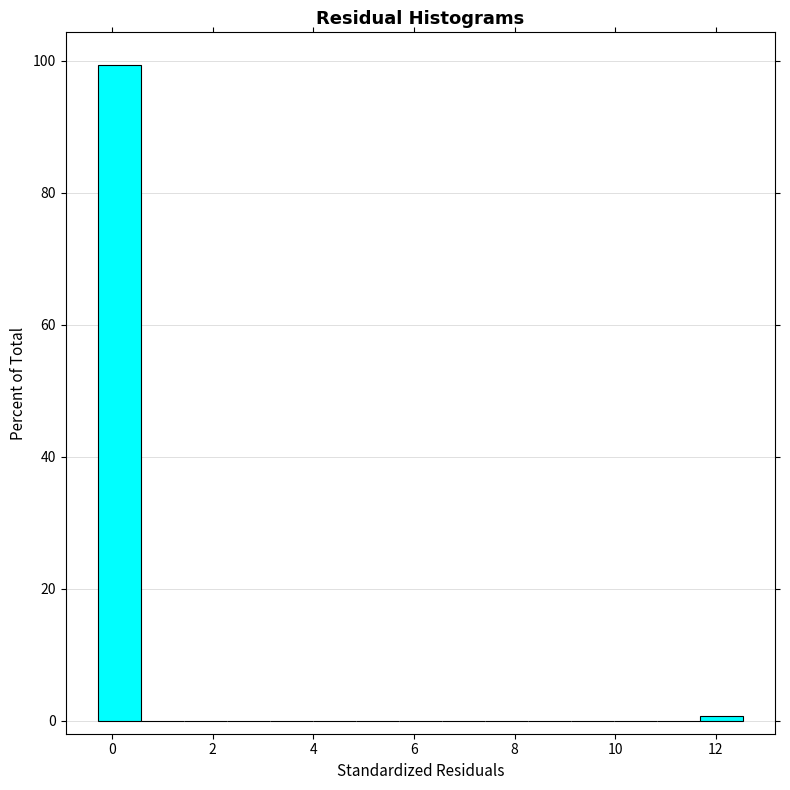

Reading left to right, transcribe this chart: for each bar, give the range it covers on the x-axis and its height. Neither the bar edges nor the heights are printed on the chart, so give them approximately, as read against the axes.

-0.2 to 0.6: 100
0.6 to 1.4: 0
1.4 to 2.2: 0
2.2 to 3.2: 0
3.2 to 4.0: 0
4.0 to 4.8: 0
4.8 to 5.8: 0
5.8 to 6.6: 0
6.6 to 7.4: 0
7.4 to 8.2: 0
8.2 to 9.2: 0
9.2 to 10.0: 0
10.0 to 10.8: 0
10.8 to 11.6: 0
11.6 to 12.6: under 2